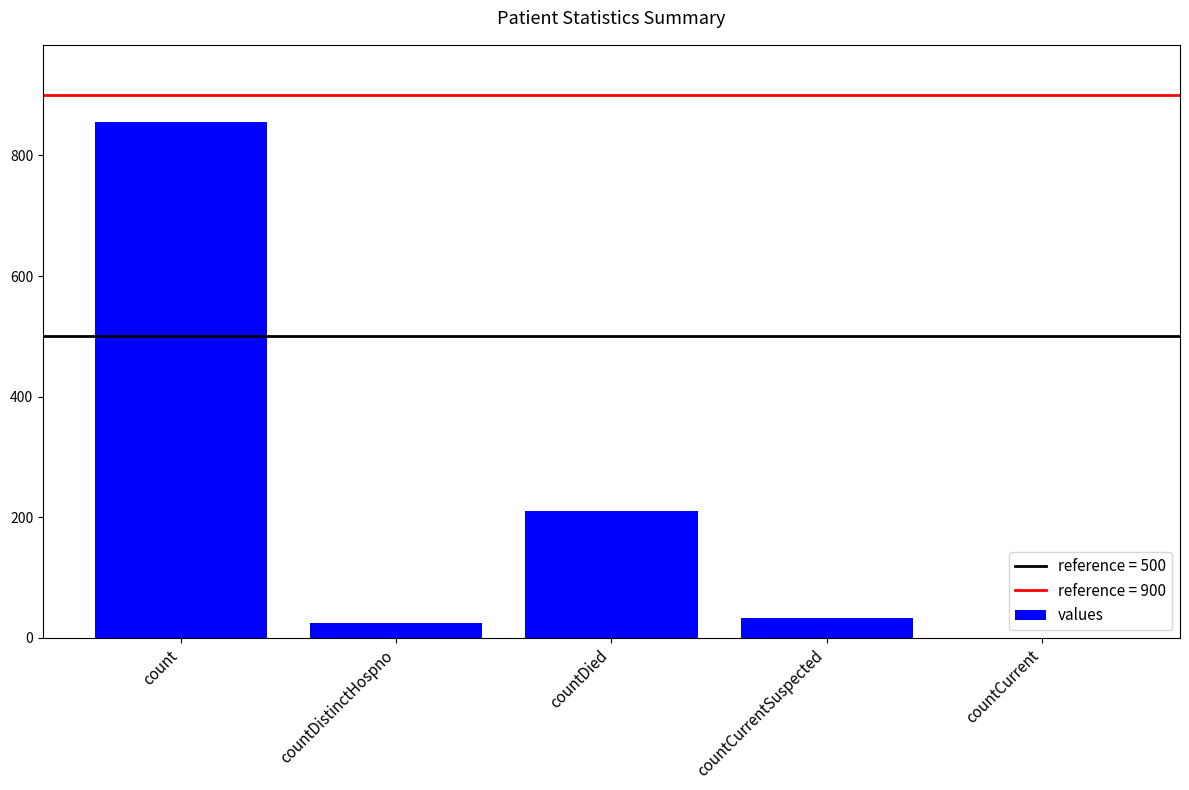

Which category has the highest value across all series?

count